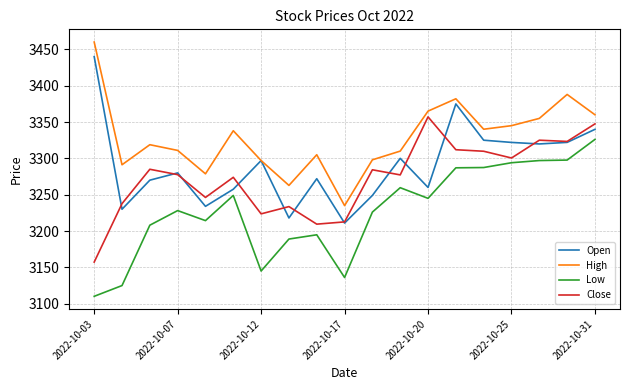

Rank the series by their maximum value, from highest to lowest.

High, Open, Close, Low